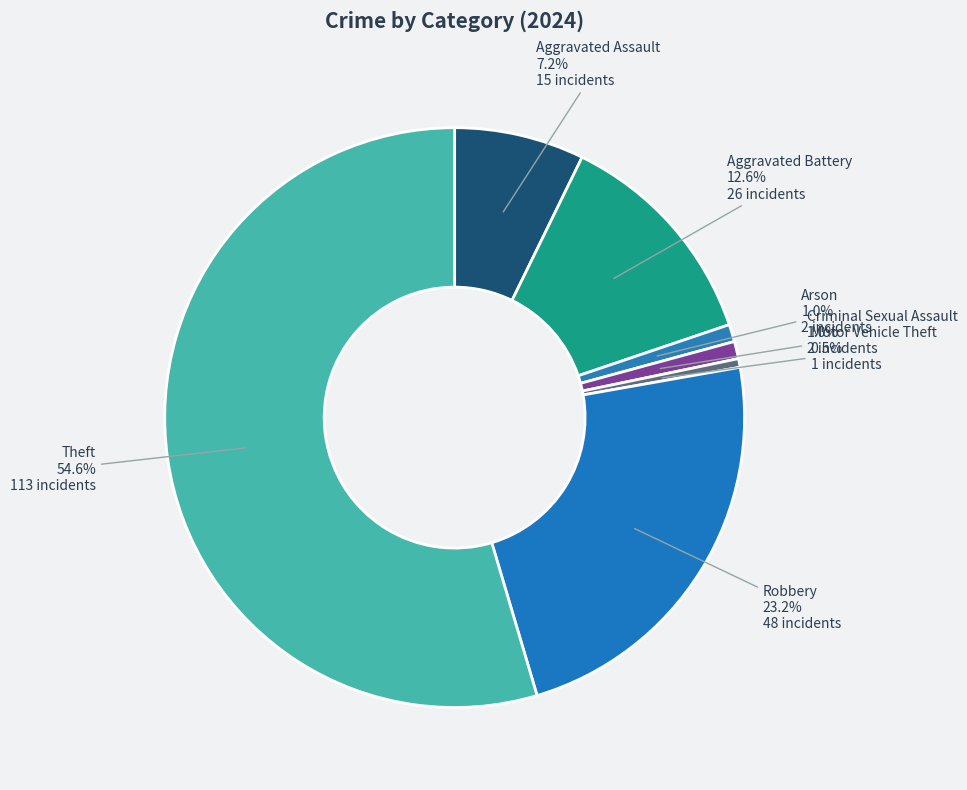

Count the number of slices in the pie.

7